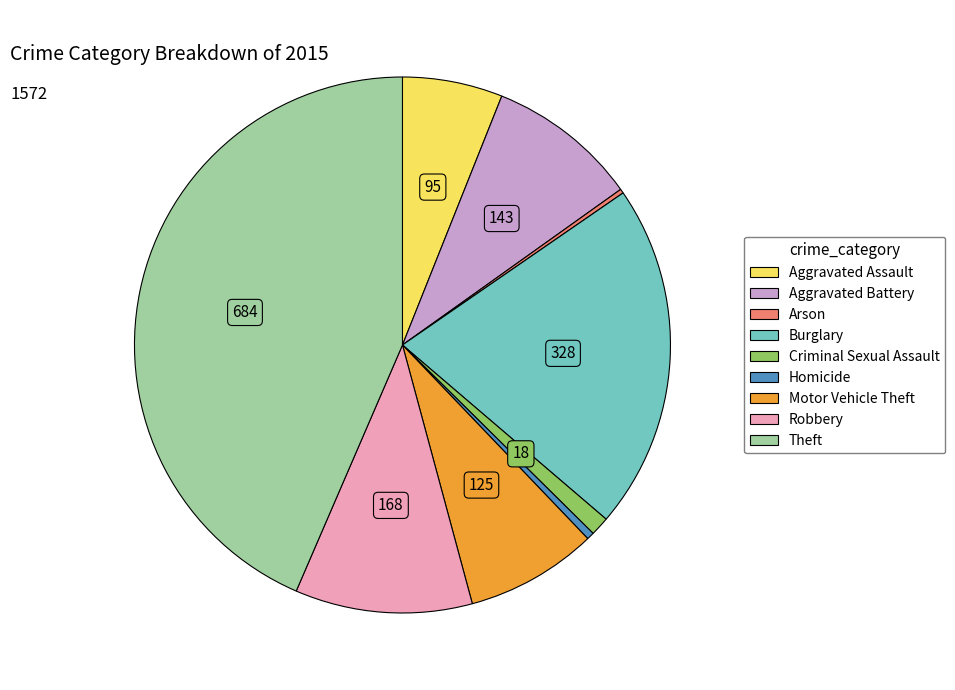

Do Homicide and Robbery together represent more than half of the pie?

No